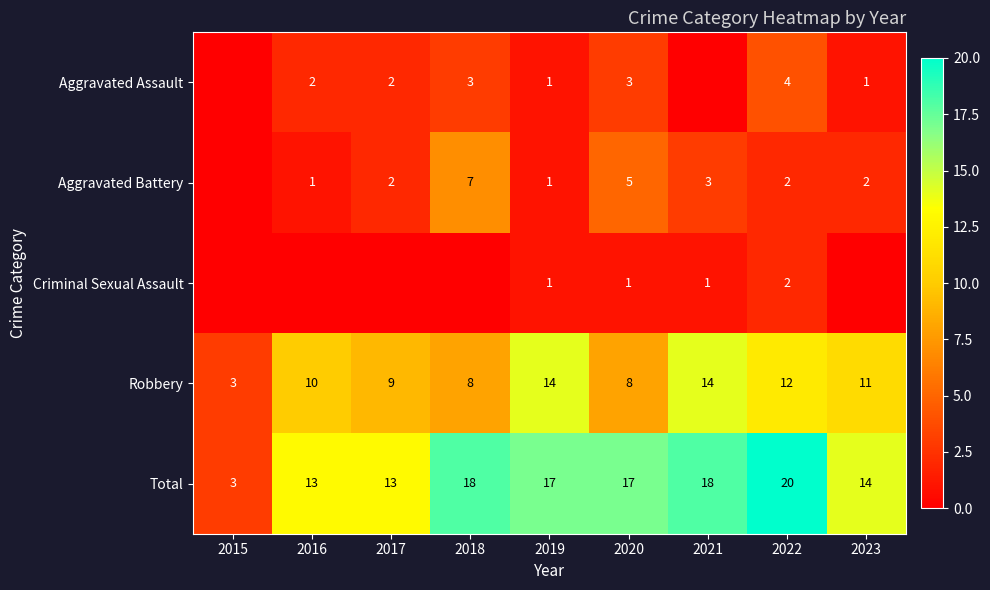

What is the difference between the Total values at 2015 and 2018?

15